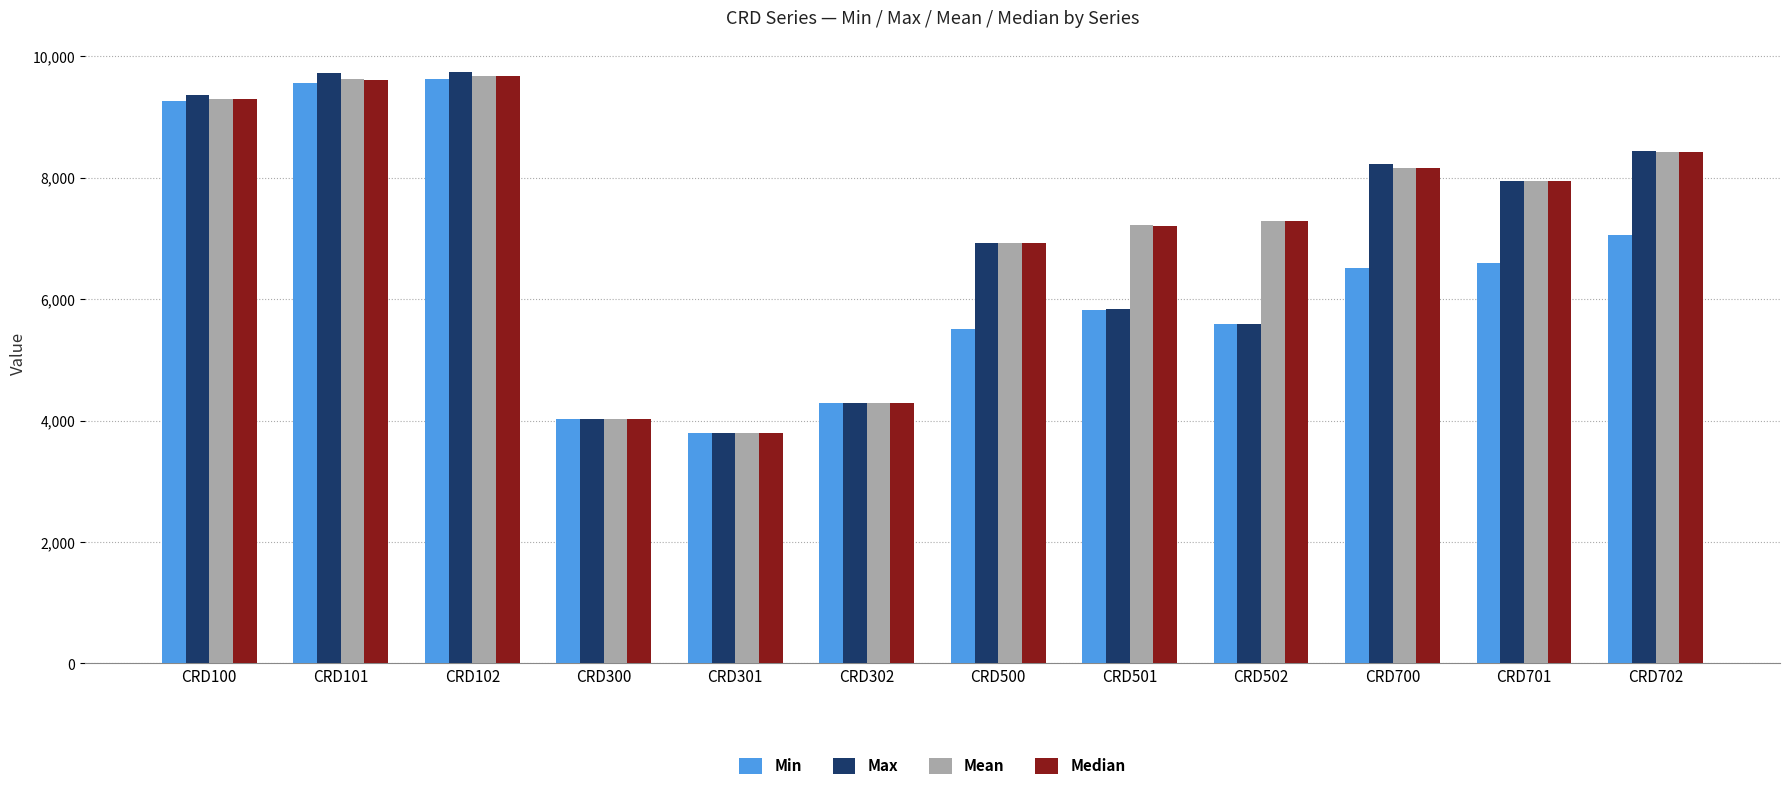

At how many categories does at least one series exceed 5989?

9